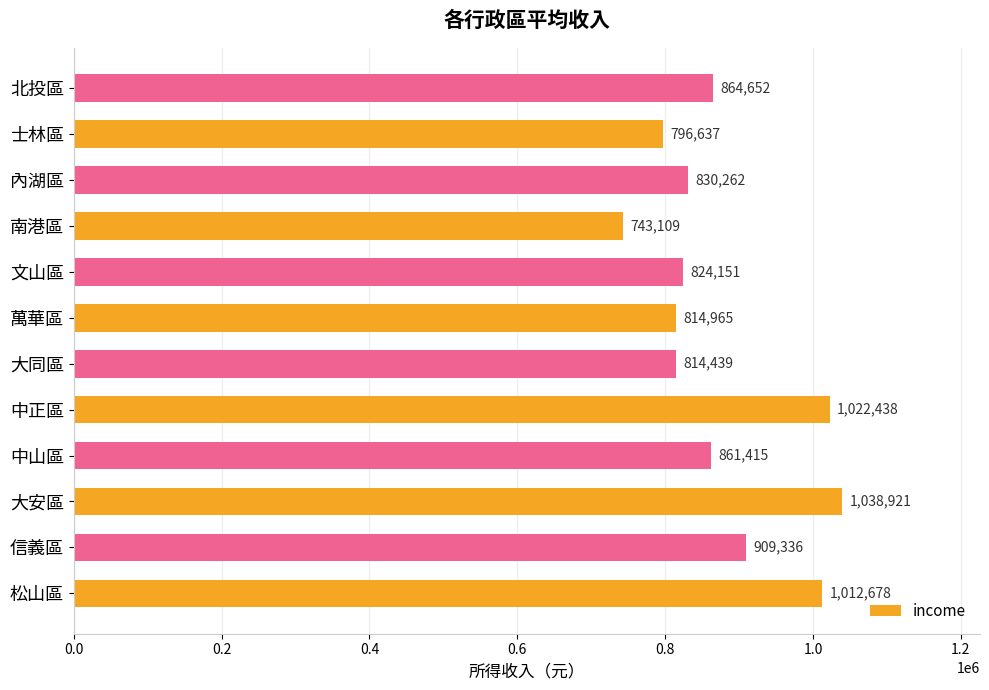

What is the difference between the maximum and minimum values?

295812